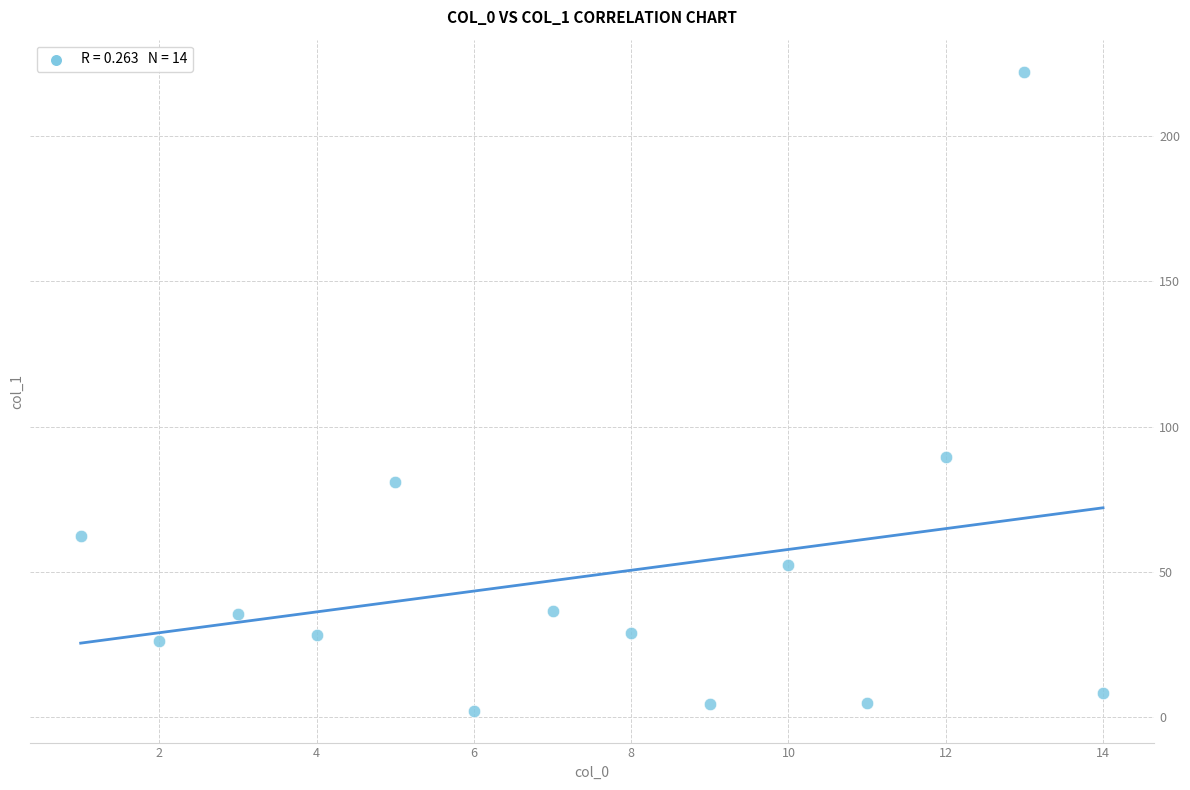

What Y value in the scatter plot is closest to 112?

89.4